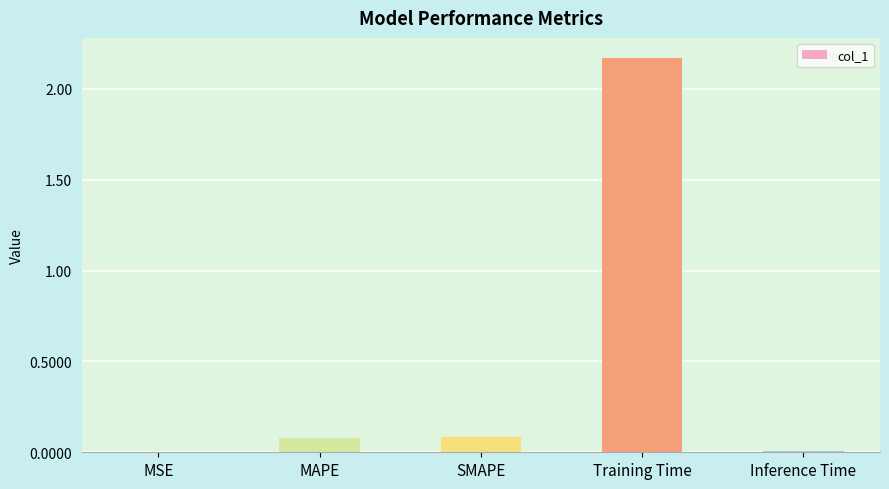

Between SMAPE and Training Time, which is larger?

Training Time